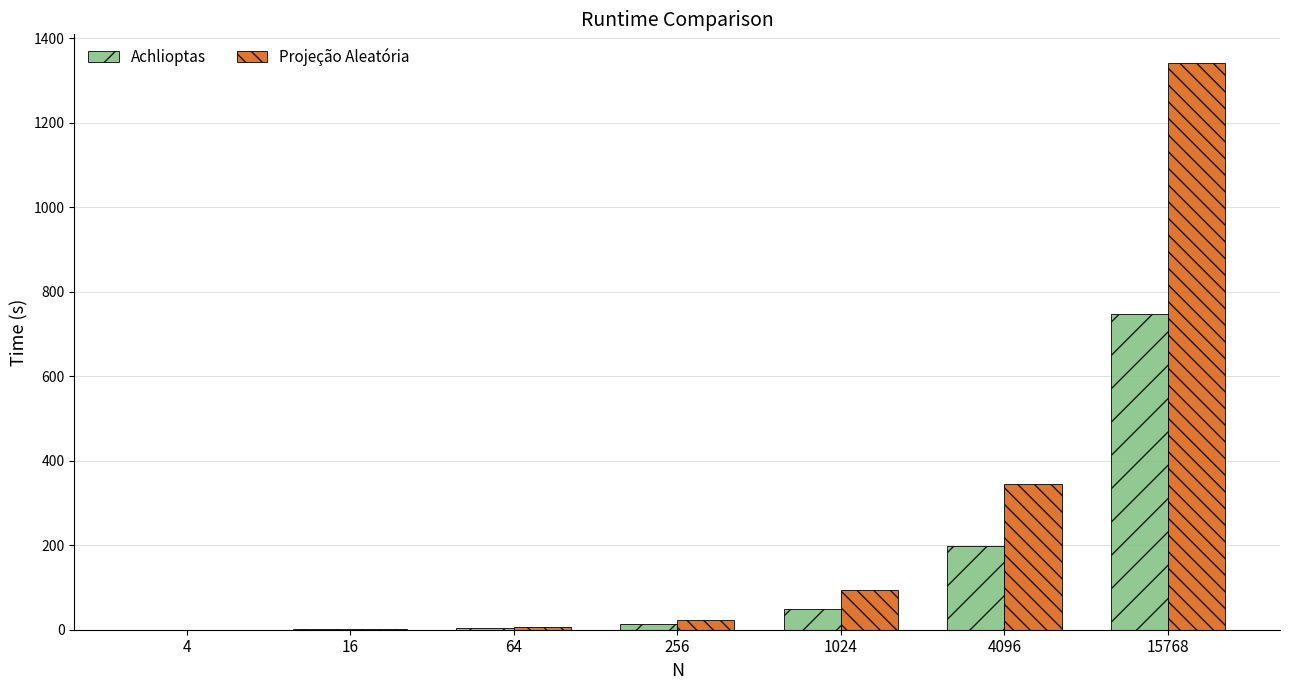

At which category is the sum across all series the highest?

15768